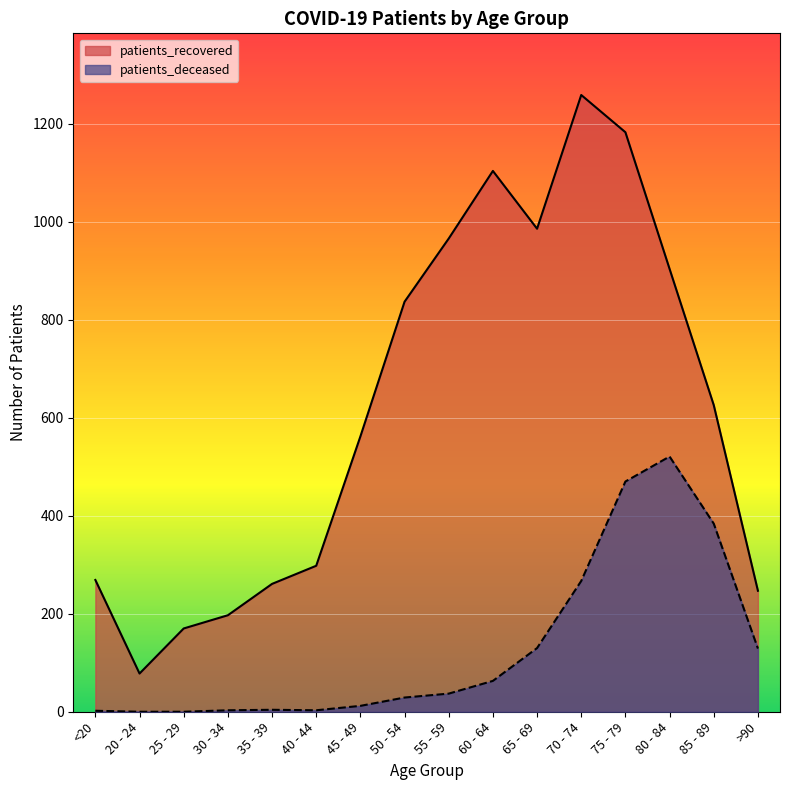

How many data points in patients_recovered are less than 626?

8